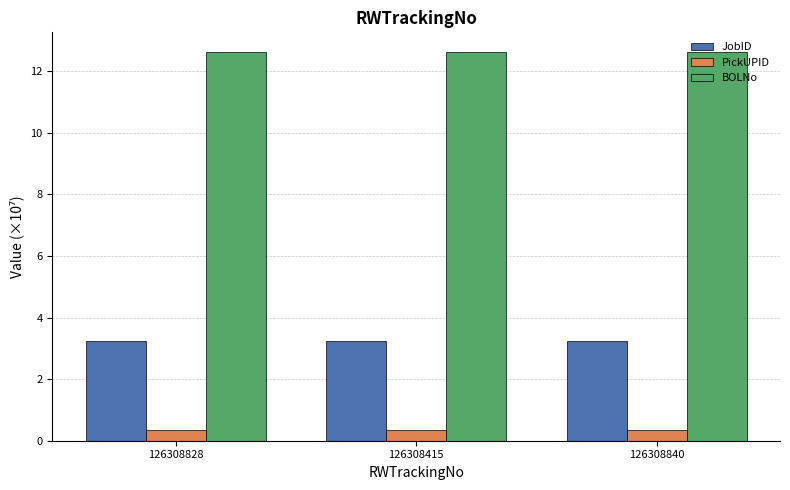

Rank the series by their average value, from highest to lowest.

BOLNo, JobID, PickUPID